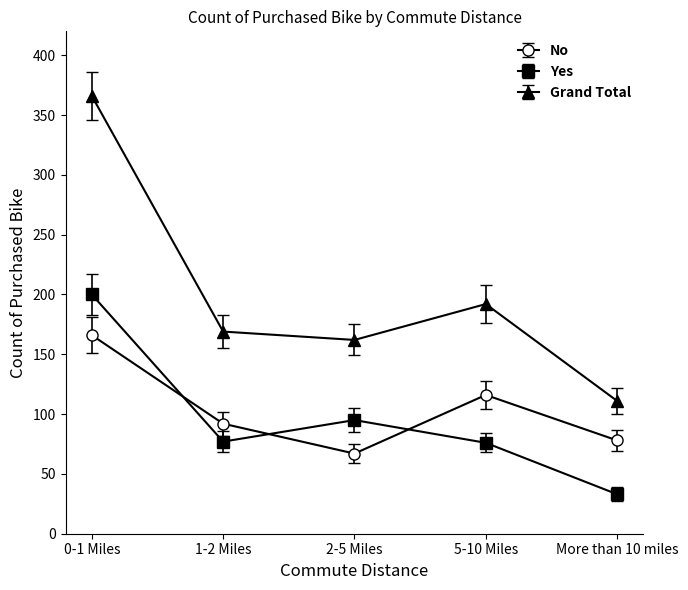

Where does the Yes series first go above 77?

0-1 Miles